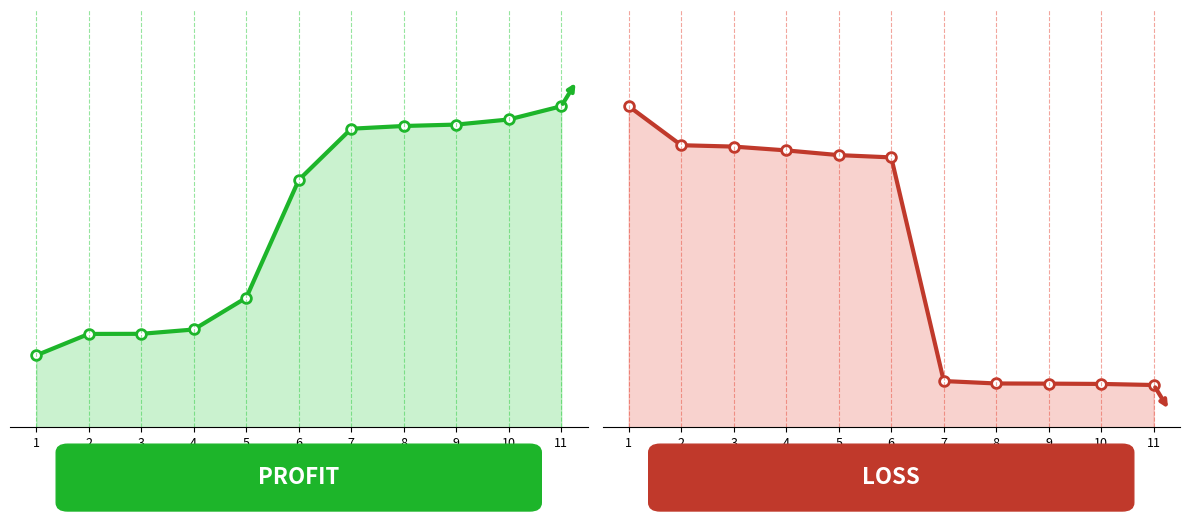

How many lines are shown in the chart?

2